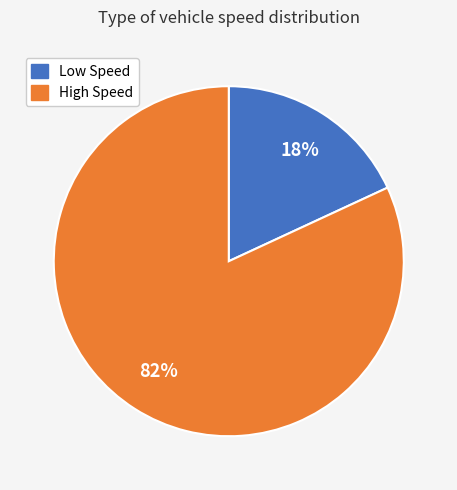

What is the smallest slice in the pie chart?

Low Speed